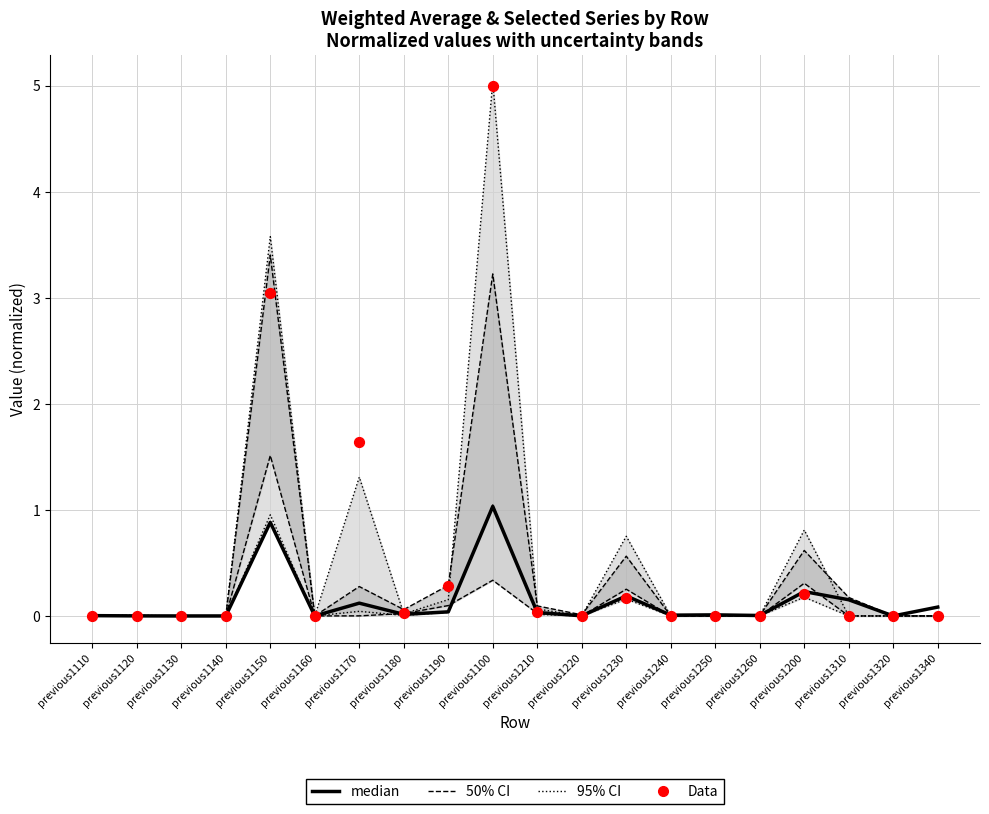

At which category is the sum across all series the highest?

previous1100